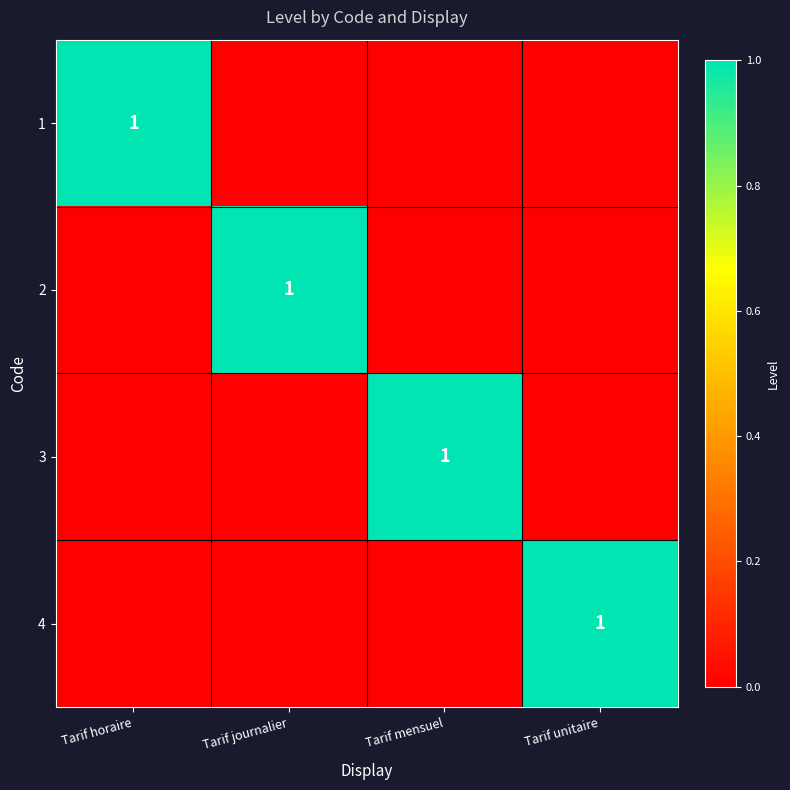

What is the maximum value for 4?

1